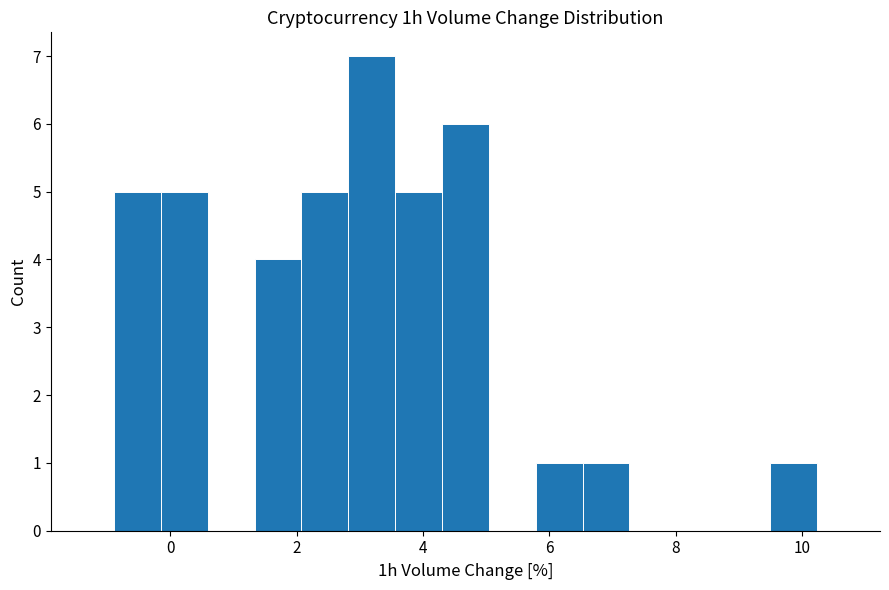

Around what value on the x-axis is the tallest bar? Give the approximate position of its centre, as read against the axis.

3.2